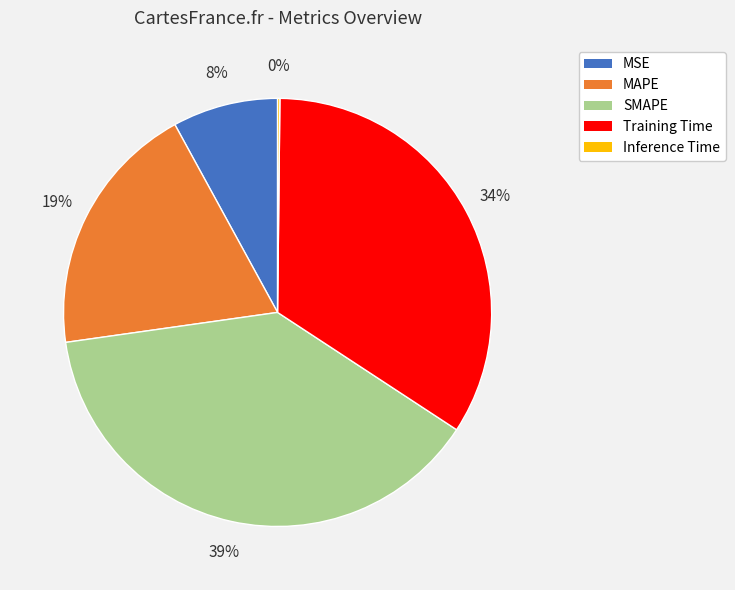

Is it true that MSE is 8% of the pie?

True